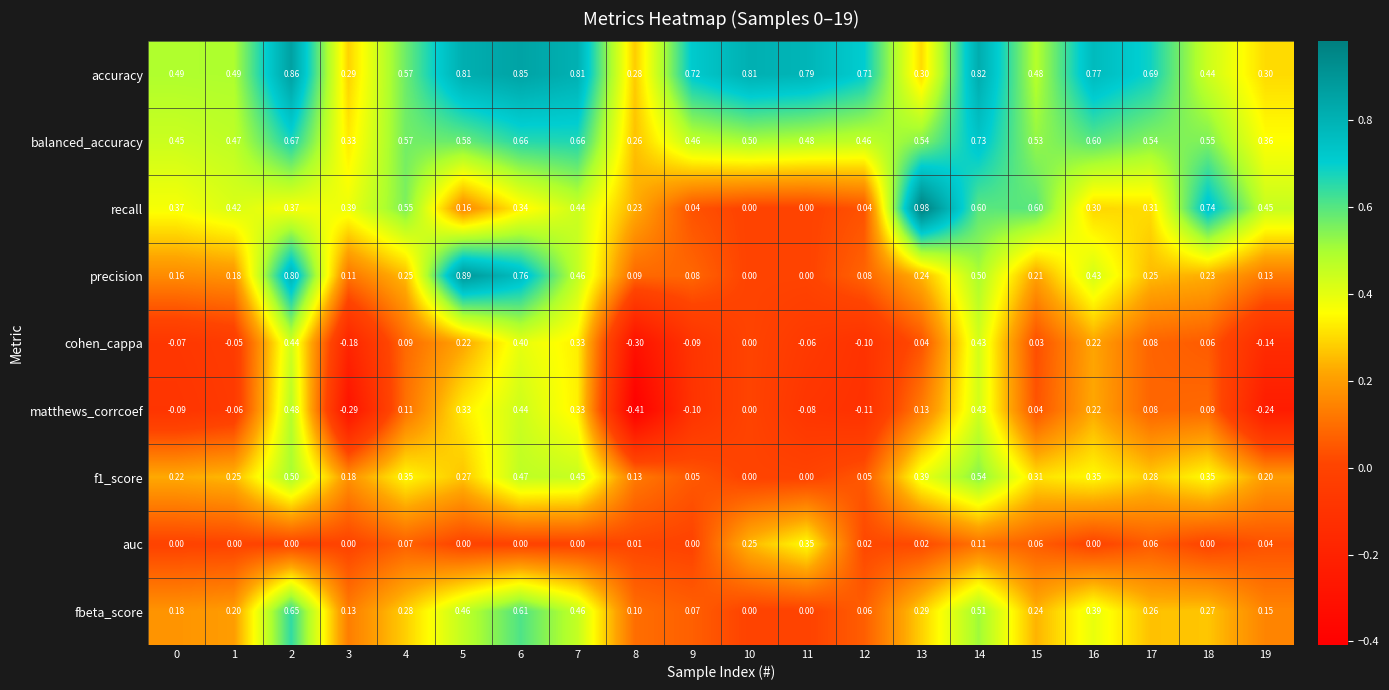

What is the total value across all series at 1?

1.9